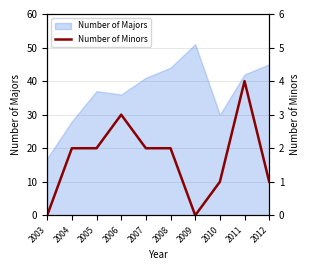

The value of Number of Majors at 2010 is 30. True or false?

True